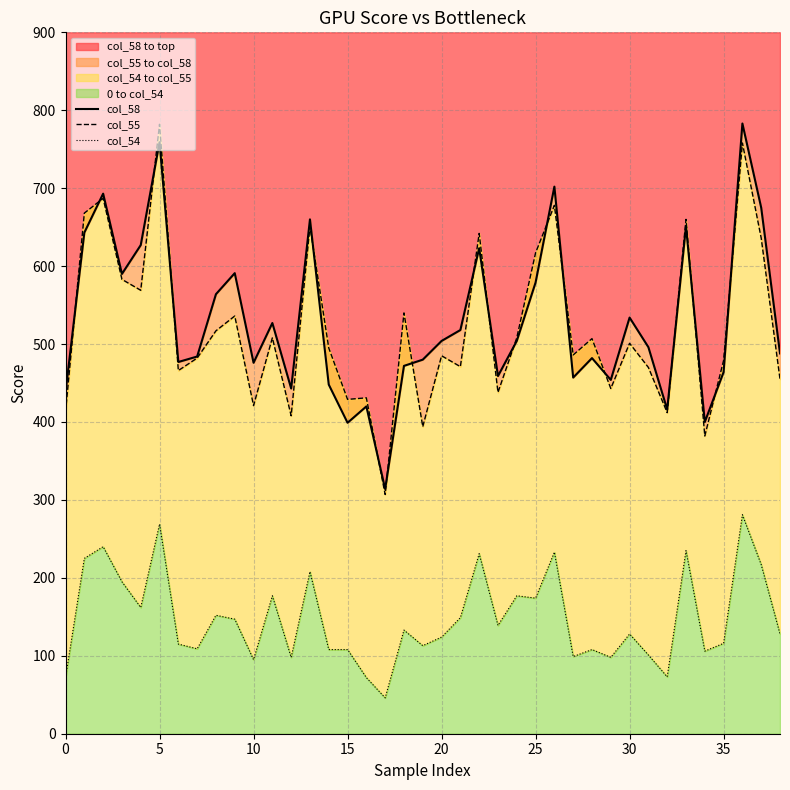

What is the difference between the maximum and minimum values in the col_54 series?

235.0